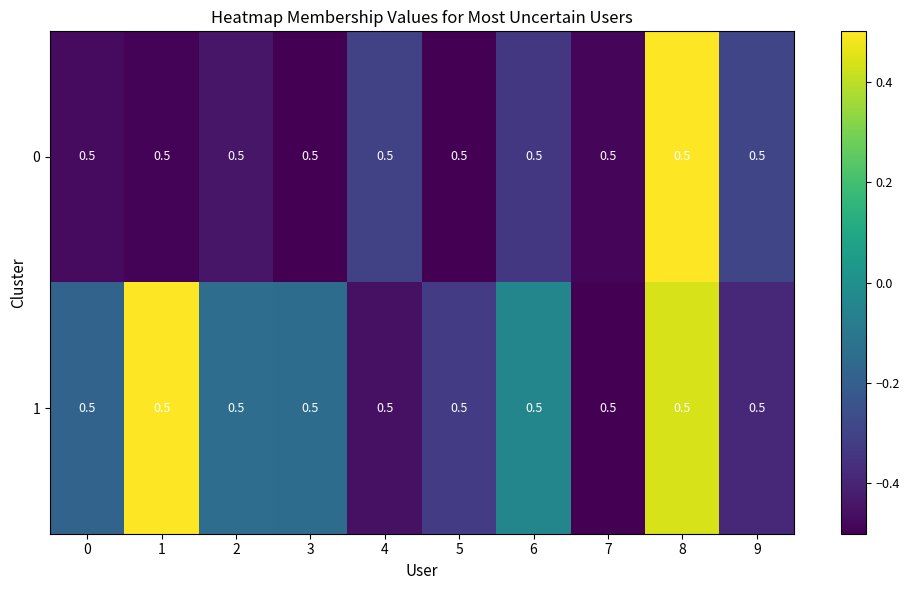

Reading right to left, what are all the values shown in this chart?

0: 9=0.5	8=0.5	7=0.5	6=0.5	5=0.5	4=0.5	3=0.5	2=0.5	1=0.5	0=0.5
1: 9=0.5	8=0.5	7=0.5	6=0.5	5=0.5	4=0.5	3=0.5	2=0.5	1=0.5	0=0.5